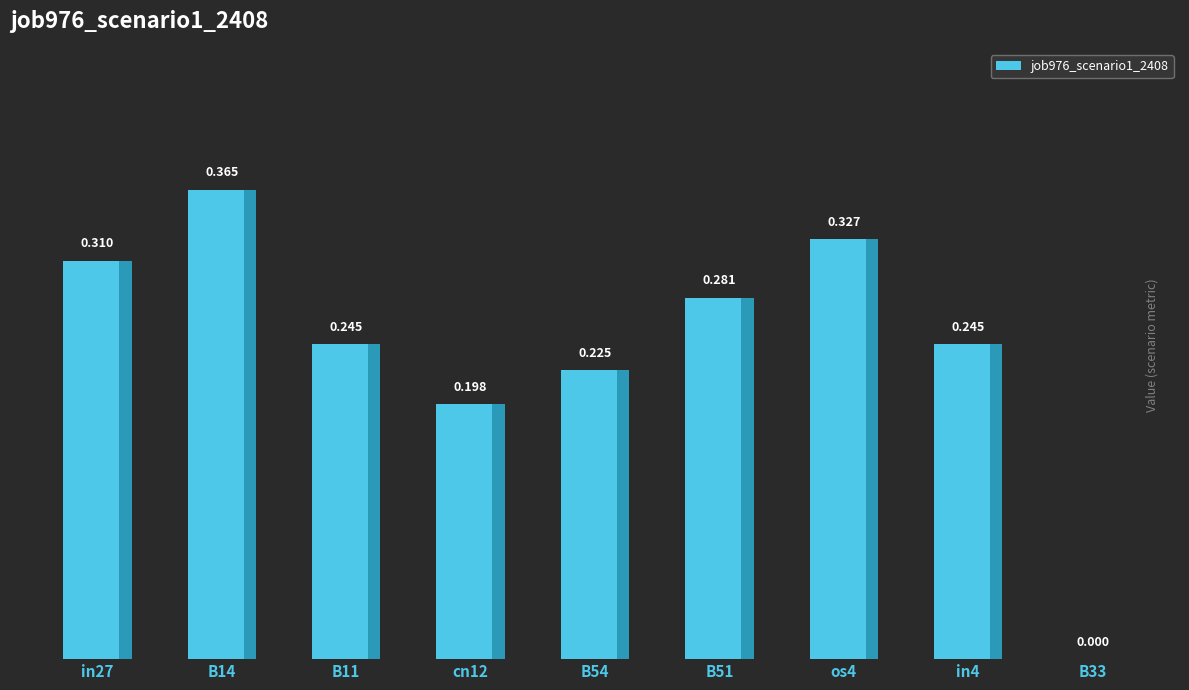

Are the bars grouped side by side (vs. stacked)?

No